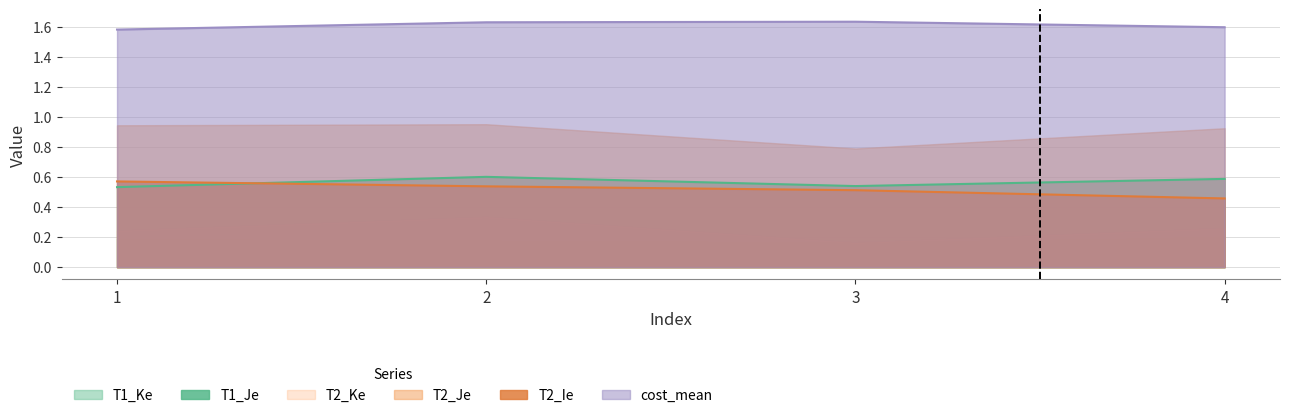

Which has a higher value, 4 or 2?

2